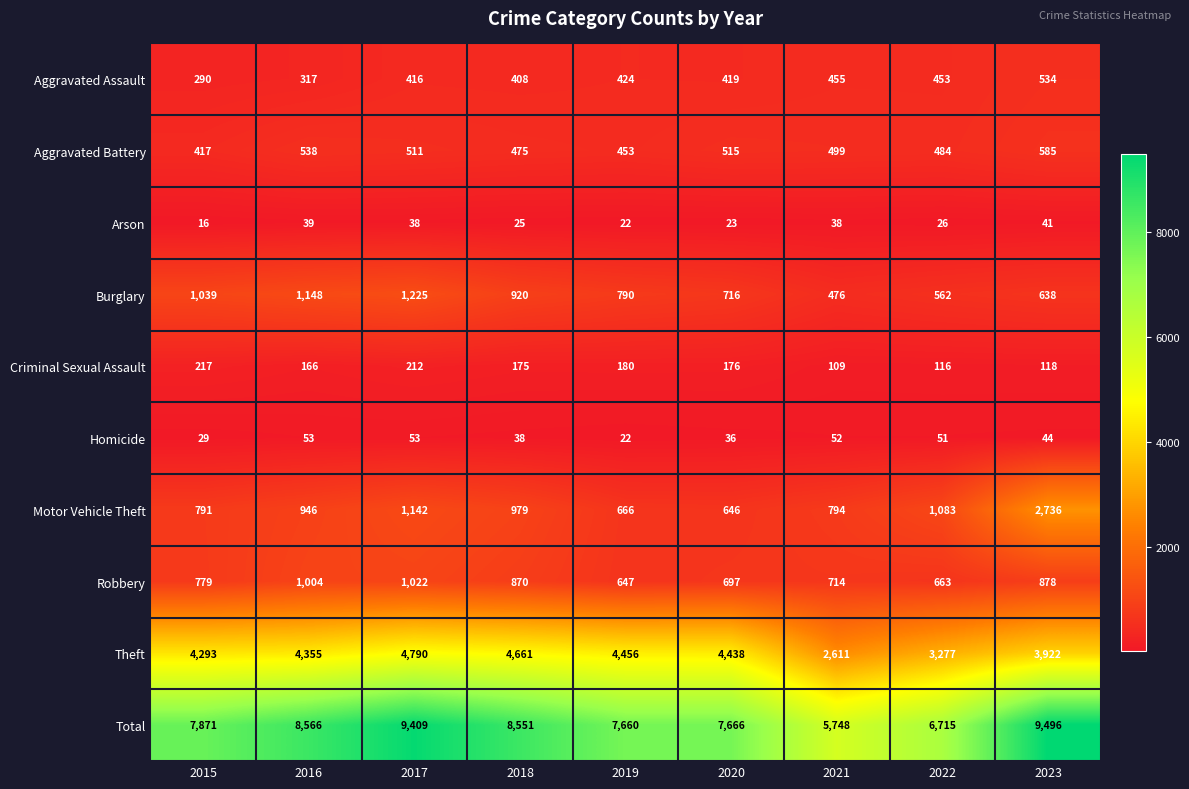

What is the difference between the second highest and second lowest values in the Motor Vehicle Theft series?

476